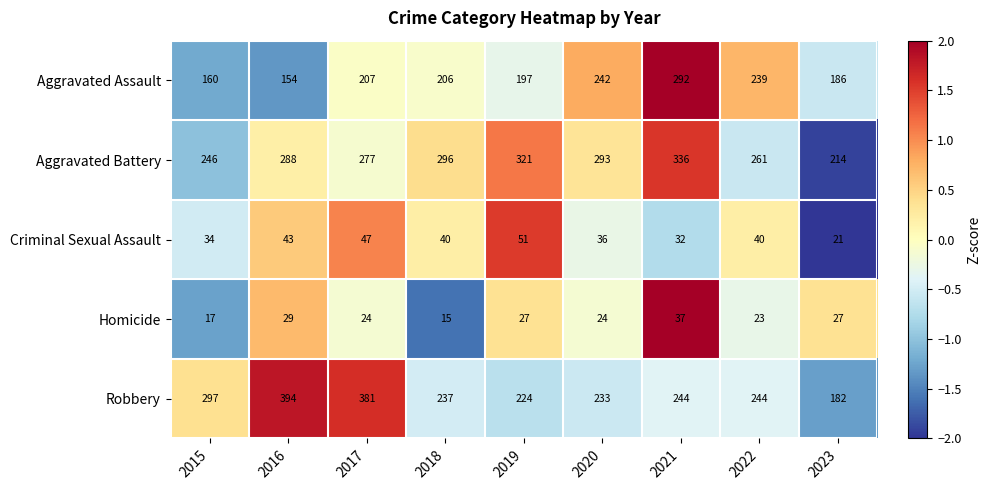

At how many categories does at least one series exceed 37?

9